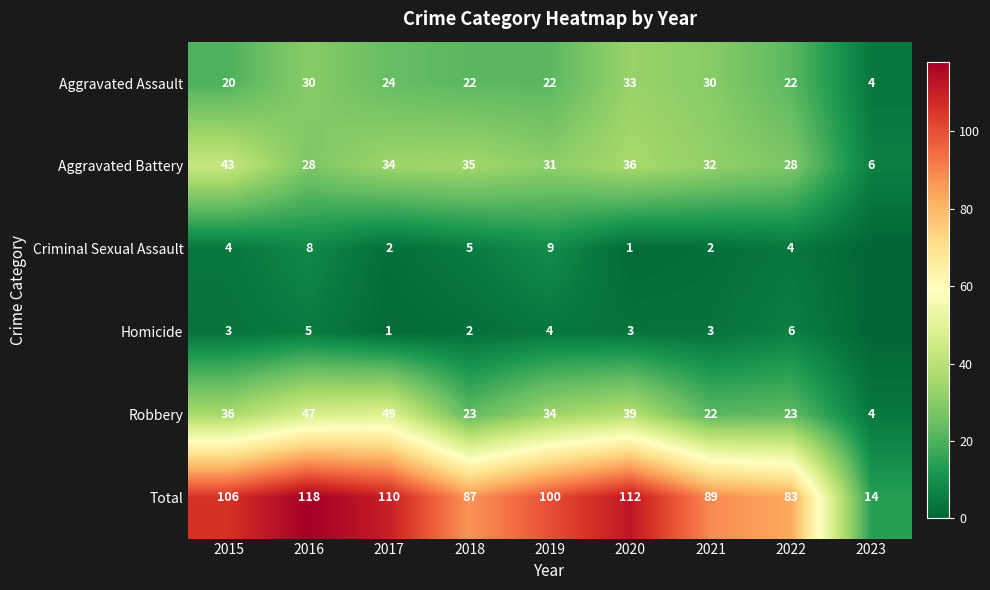

What is the minimum value for Total?

14